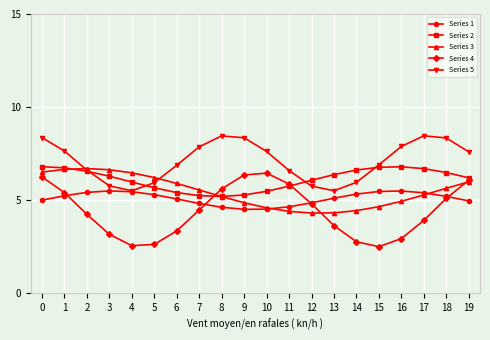

Is the value of Series 2 at 16 greater than the value of Series 4 at 3?

Yes